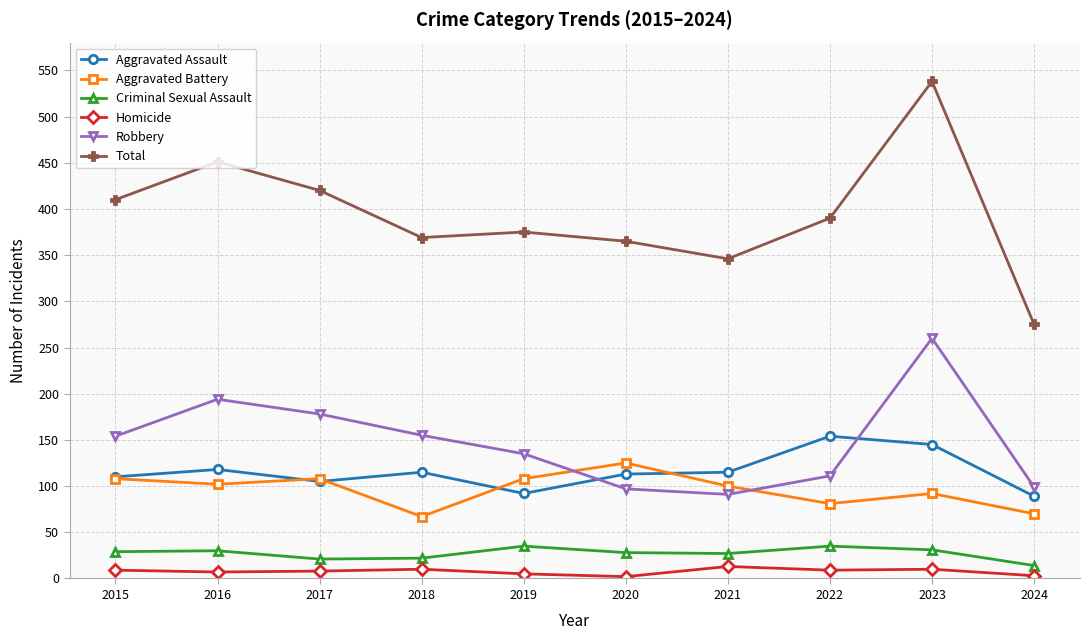

Which series has the largest total across all categories?

Total